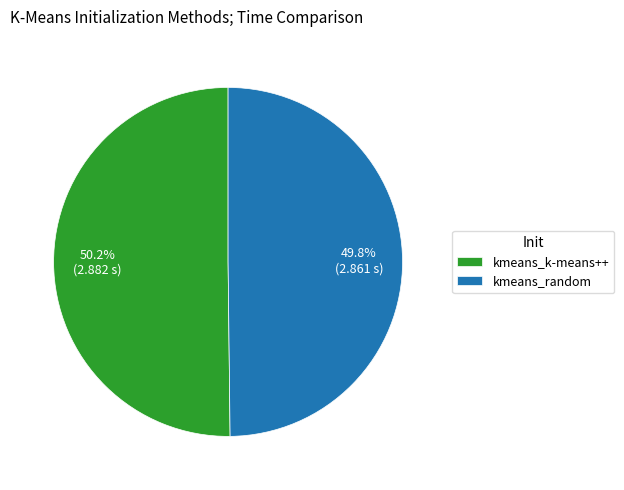

What percentage is the kmeans_random slice, to the nearest percent?

50%